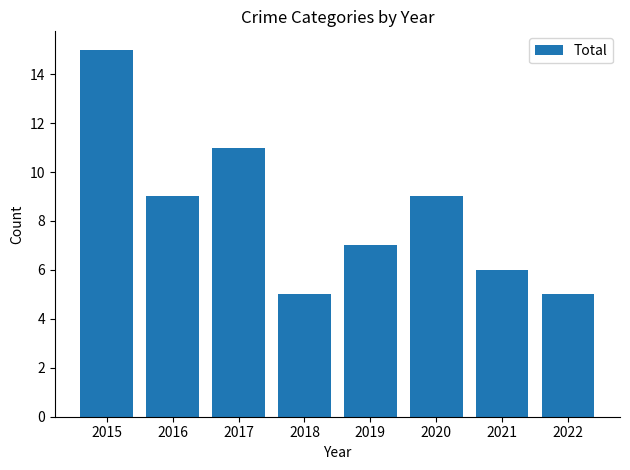

Reading left to right, transcribe all the data shown in this chart.

15	9	11	5	7	9	6	5